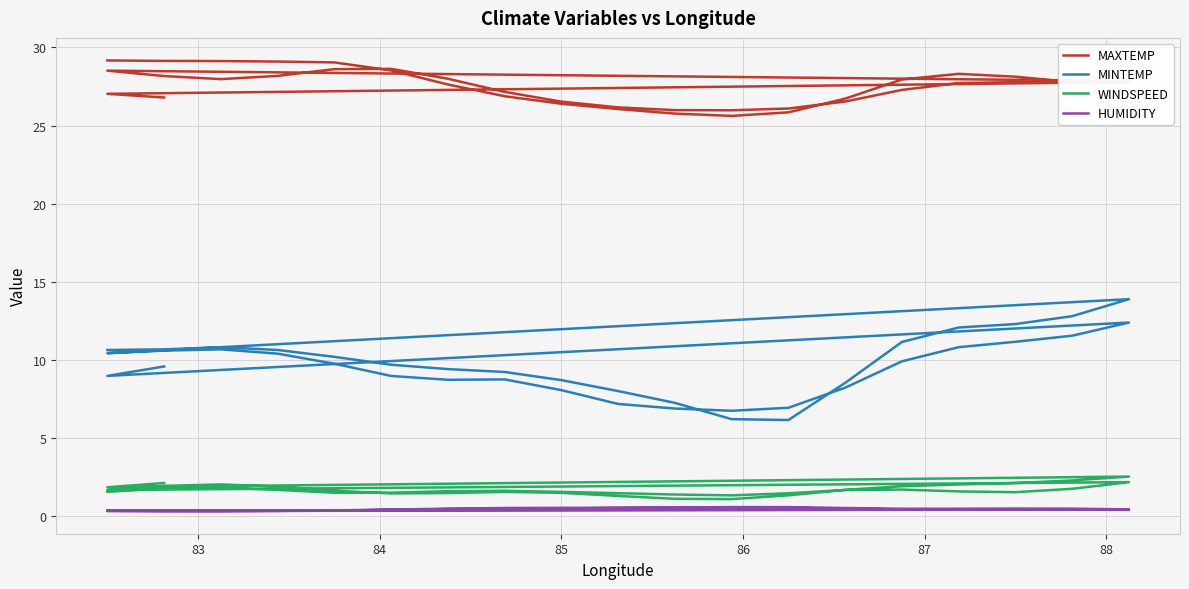

Does the chart display data point markers on the line(s)?

No